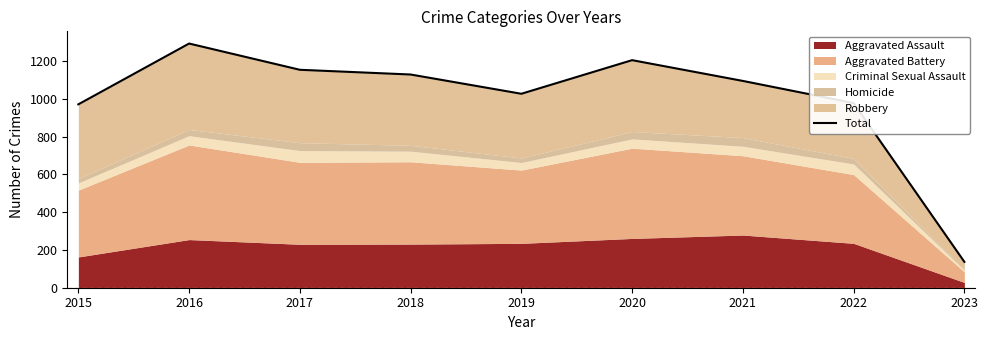

Reading right to left, transcribe all the data shown in this chart.

137	978	1095	1205	1027	1129	1154	1293	971